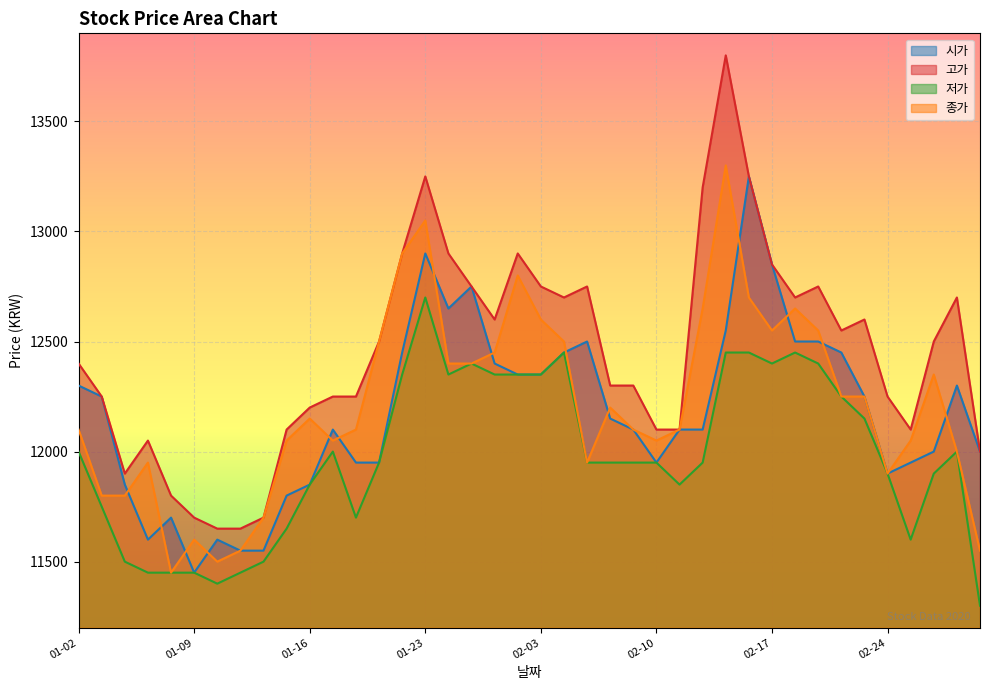

At which label is 종가 closest to 12375?

2020-01-28